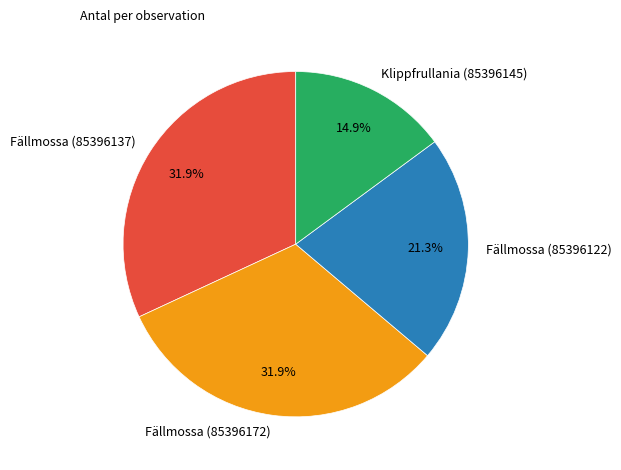

To the nearest percent, what is the average slice percentage?

25%